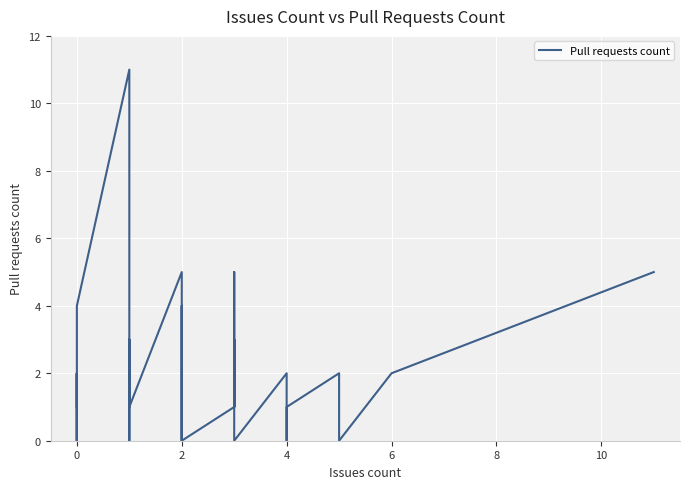

Reading left to right, list all the values displayed in this chart.

1	2	0	2	0	0	0	0	0	0	4	11	0	0	0	3	1	5	1	0	4	0	0	0	0	0	1	5	1	3	0	2	0	1	1	2	2	0	2	5